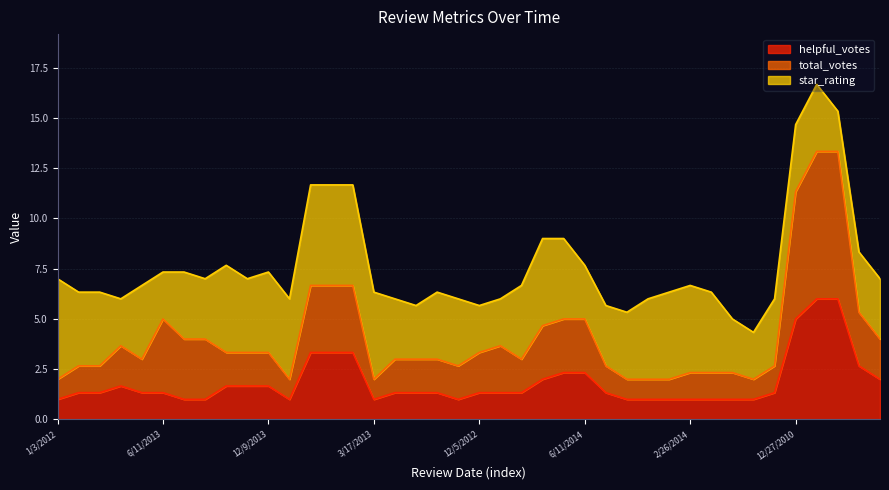

What is the label of the 37th point from the left?

6/4/2006